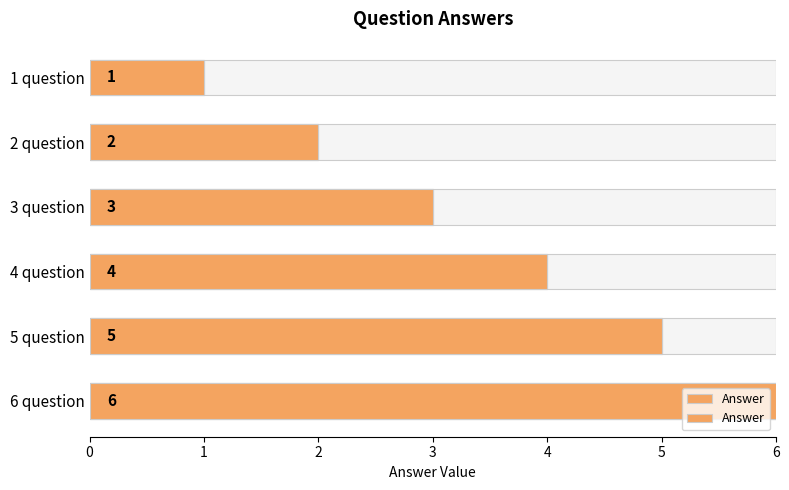

The chart shows a value of 1 at 2 question. True or false?

False